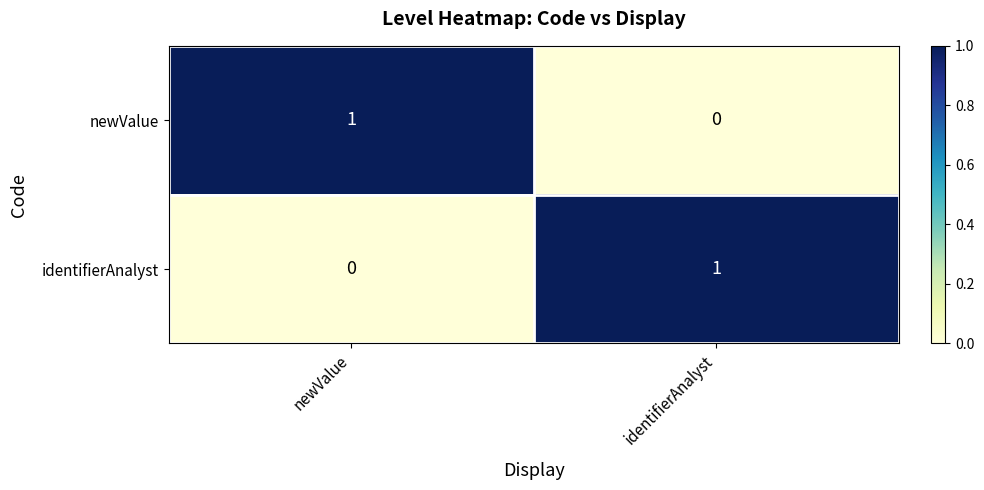

What is the total value across all series at identifierAnalyst?

1